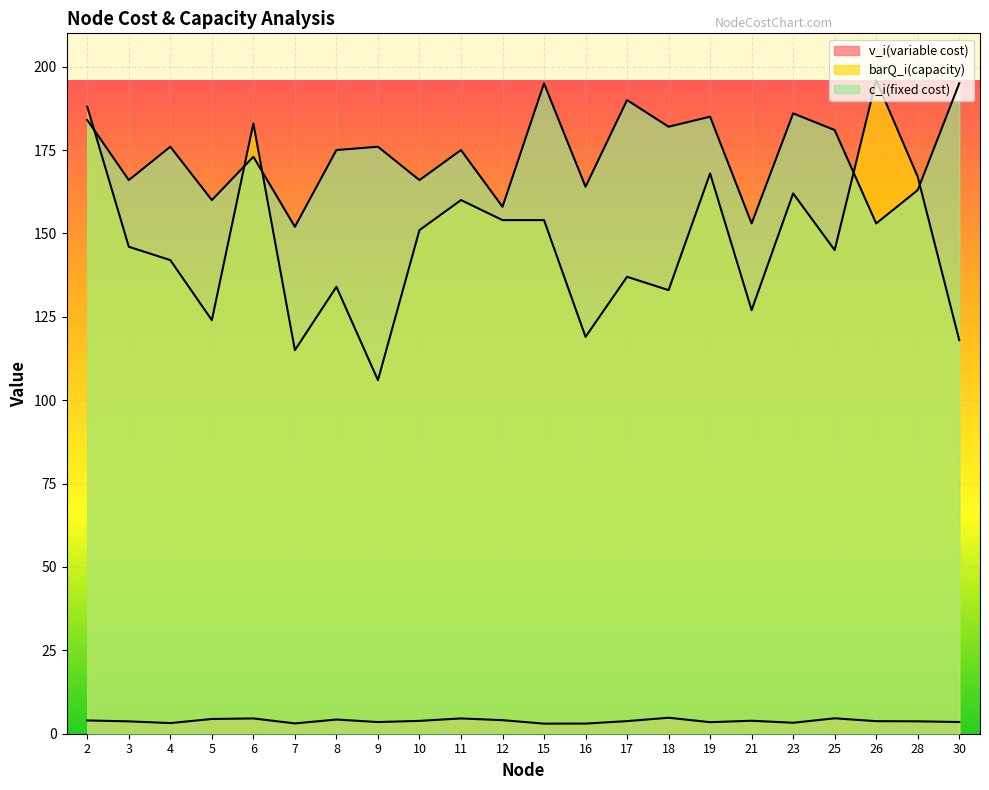

What is the minimum value for v_i(variable cost)?

3.0